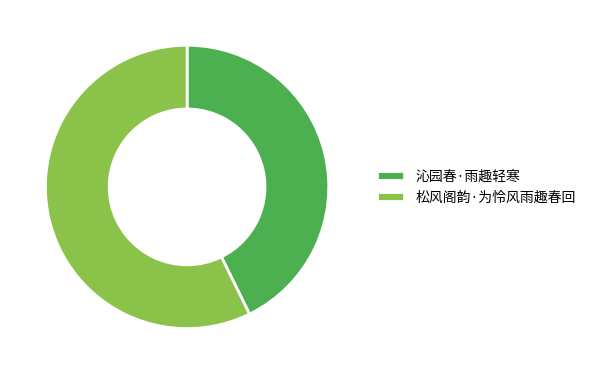

Count the number of slices in the pie.

2